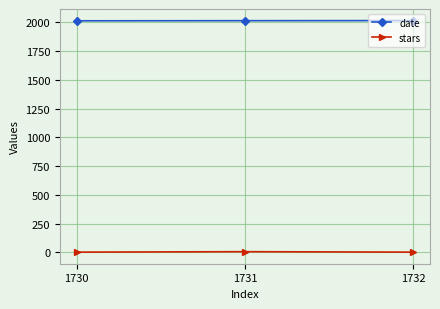

What is the average value of the date series?

2015